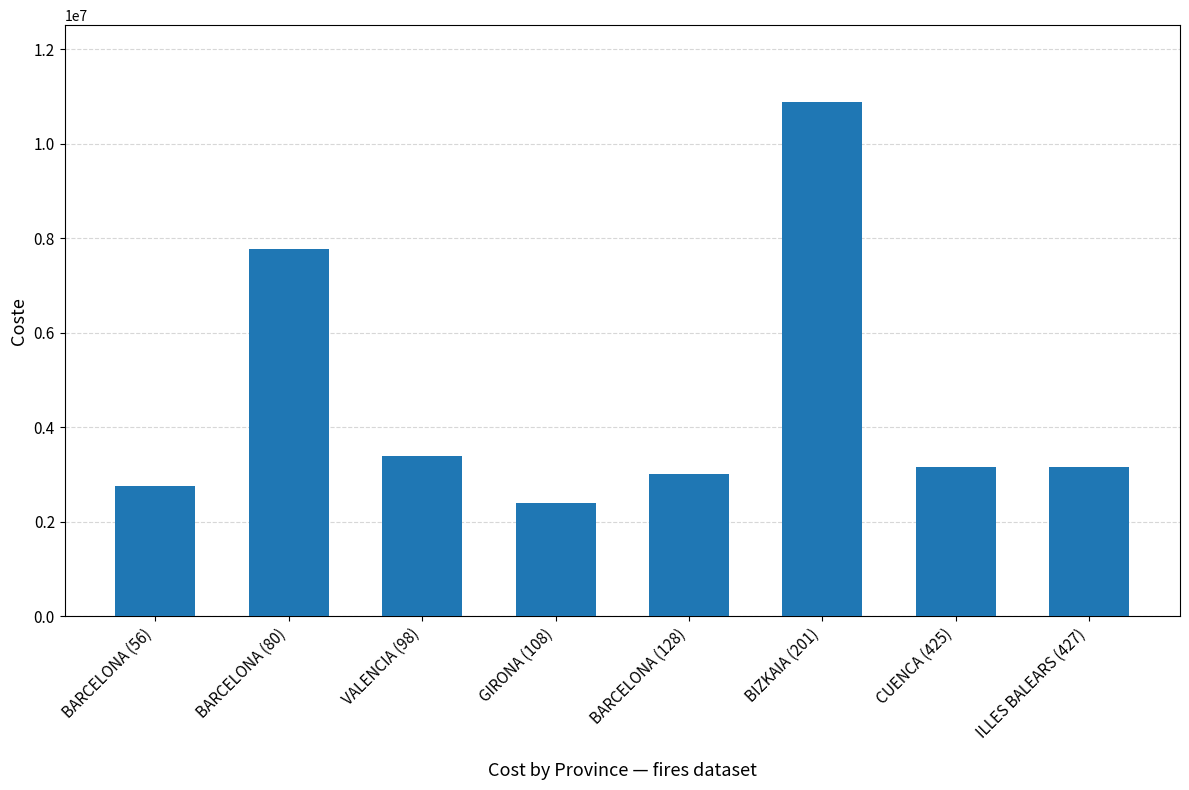

Does the chart contain stacked bars?

No